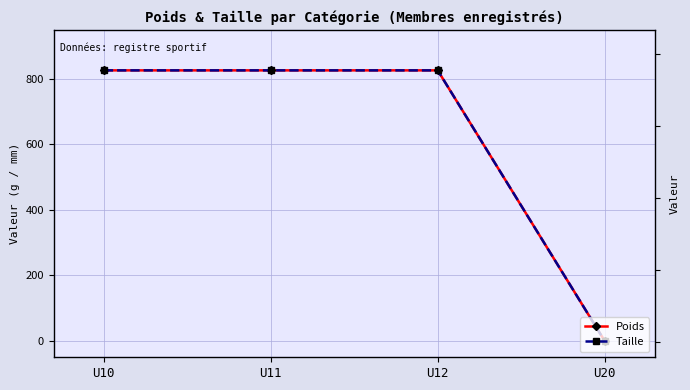

How many categories are shown in the chart?

4